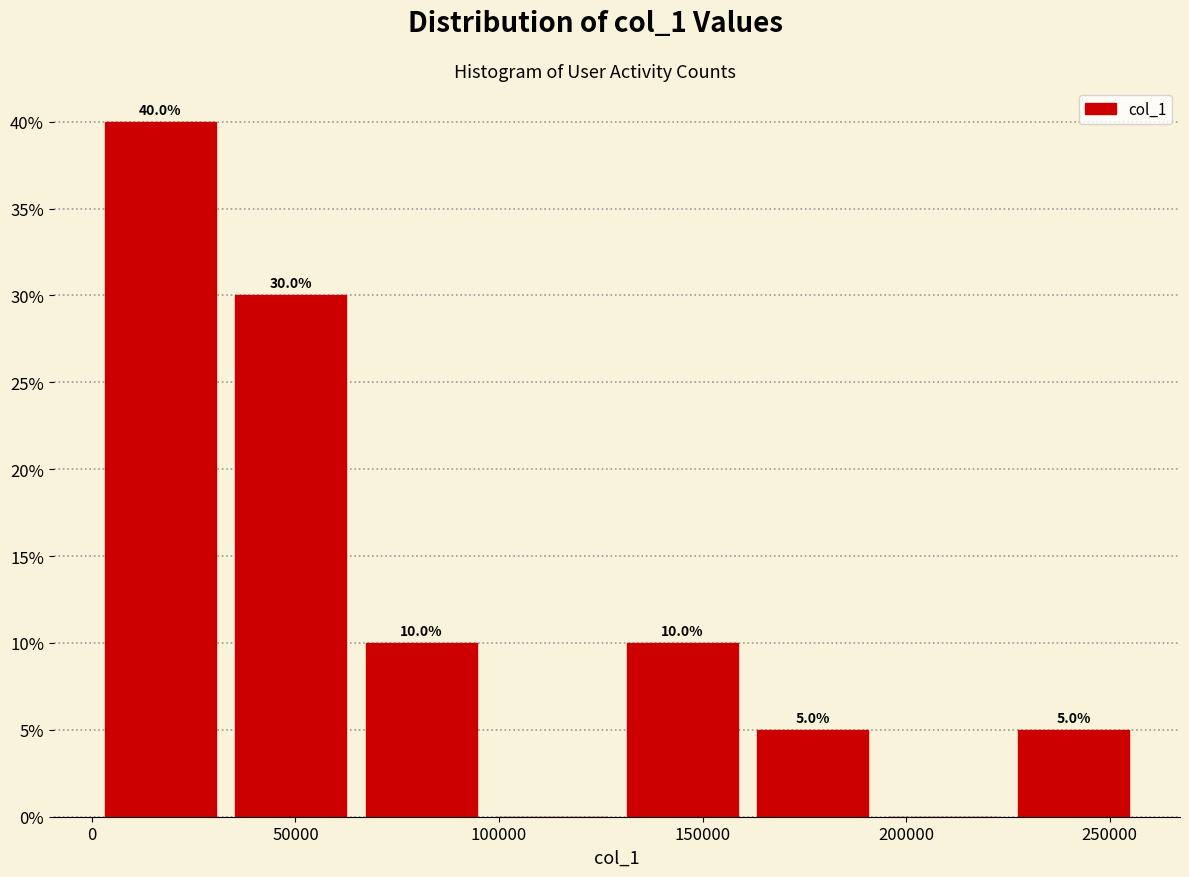

Which range on the x-axis has the tallest bar?

0 to 35000